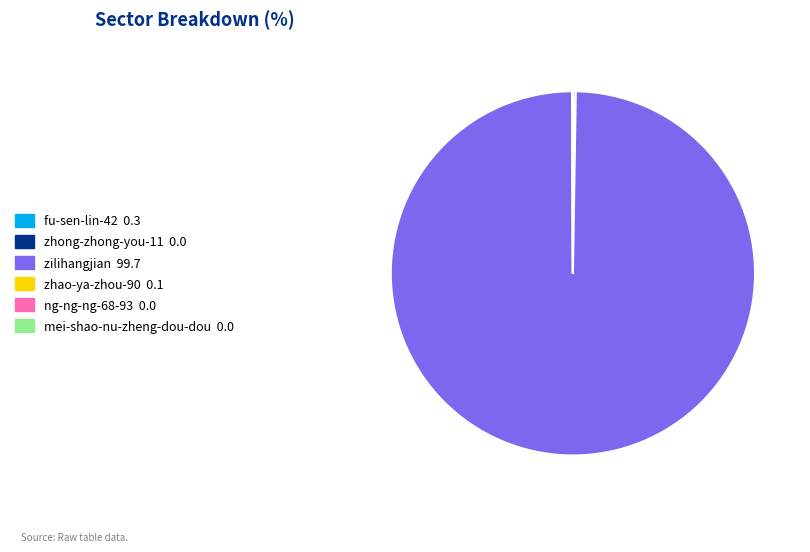

Does any single category account for the majority?

Yes